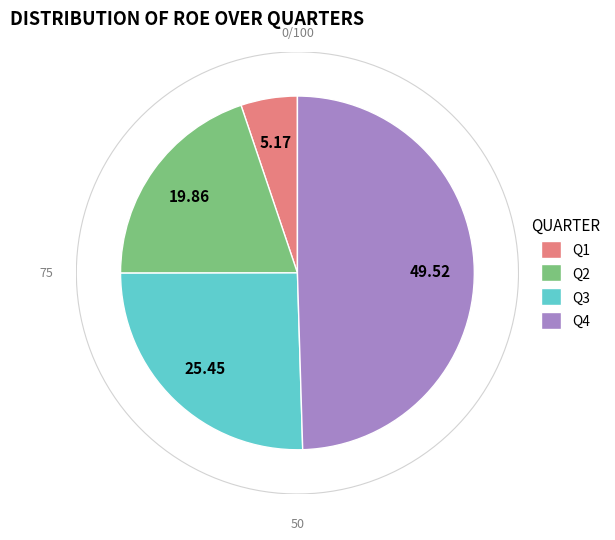

Is 2 the majority of the pie?

No